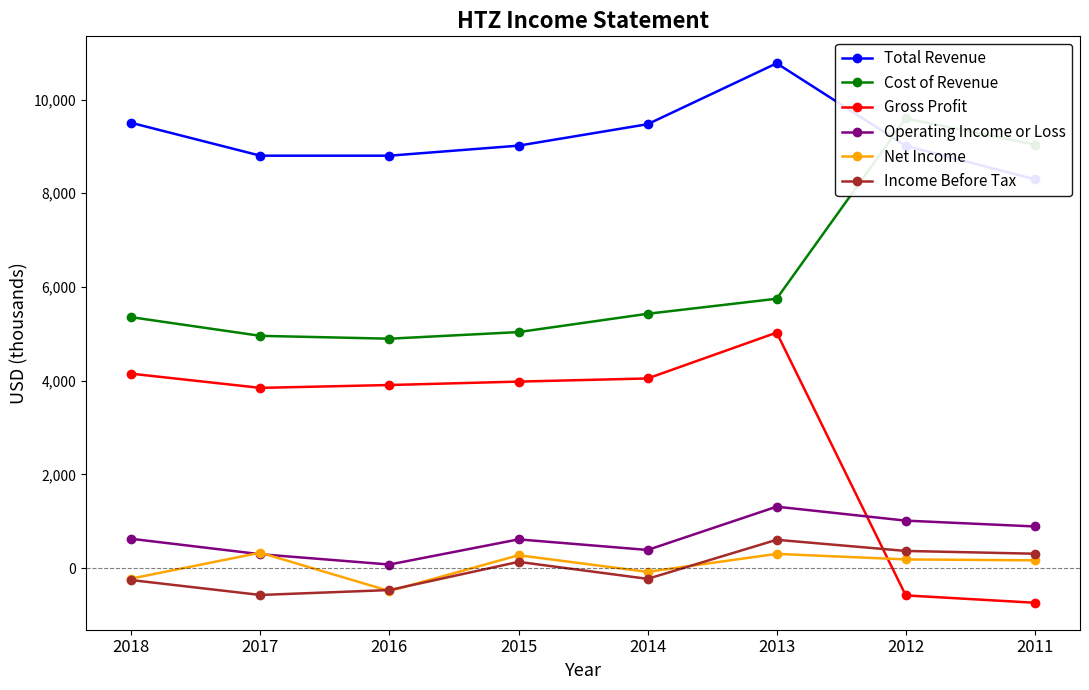

Which series has the largest total across all categories?

Total Revenue